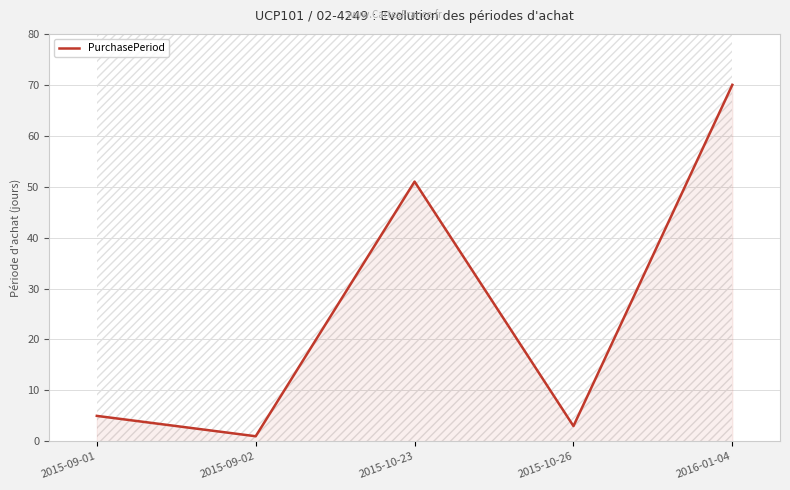

Is it true that the value at 2015-10-26 is 3?

True